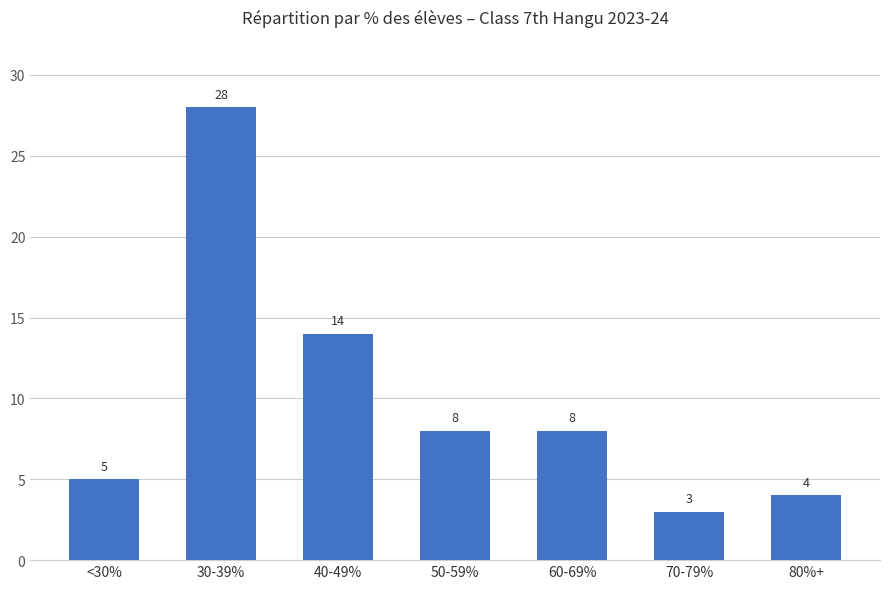

Which label corresponds to the largest value in the chart?

30-39%